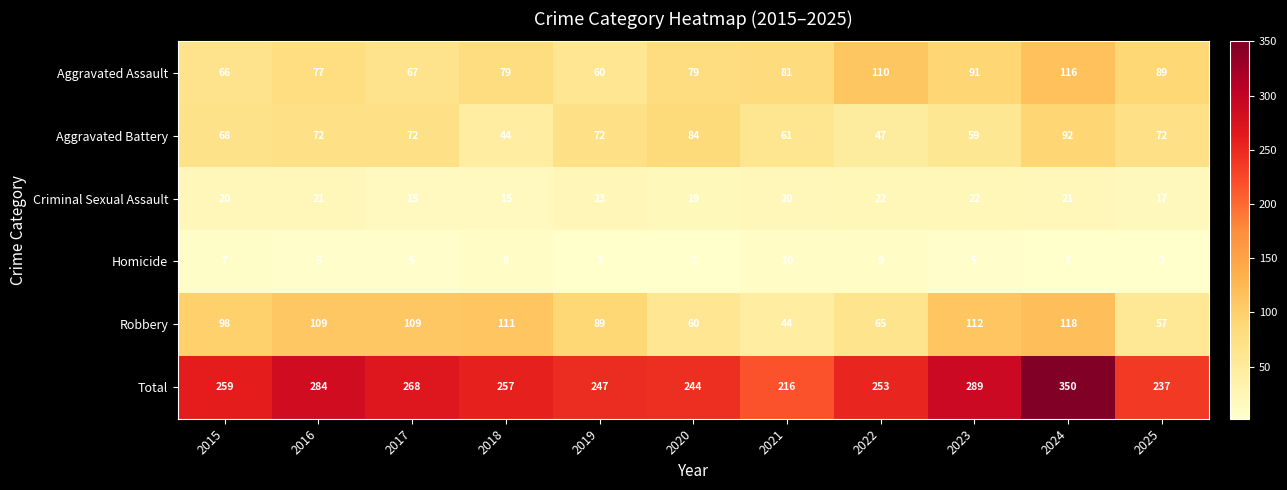

Which series has the widest spread of values?

Total